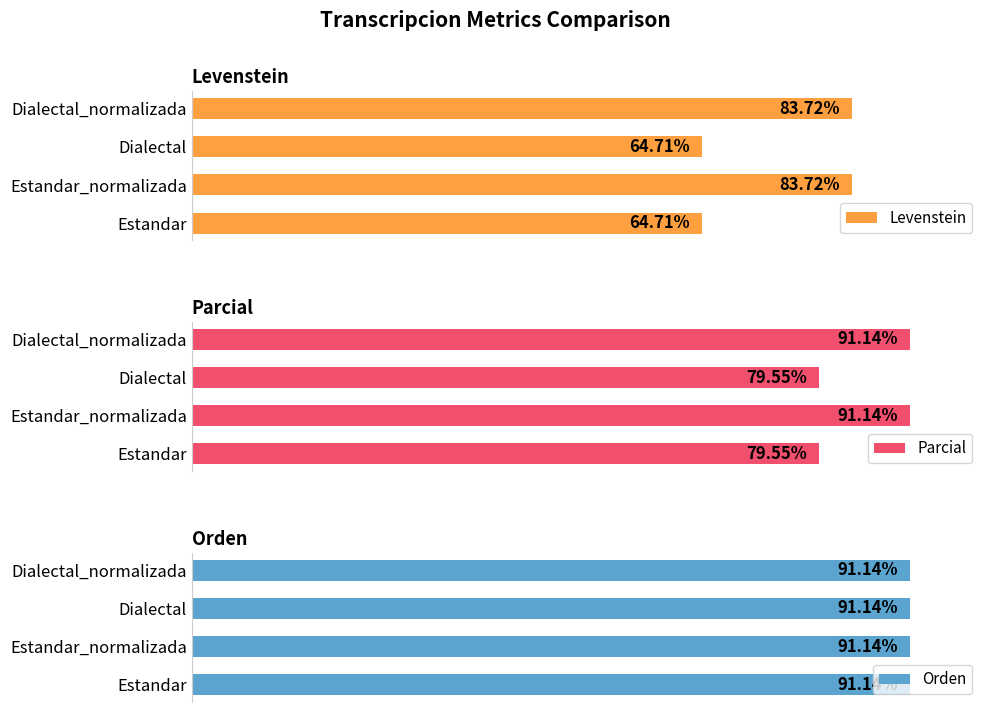

Does the chart contain any negative values?

No